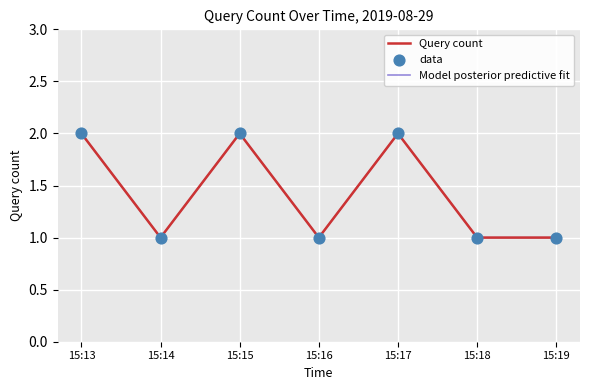

At how many categories does at least one series exceed 1?

3